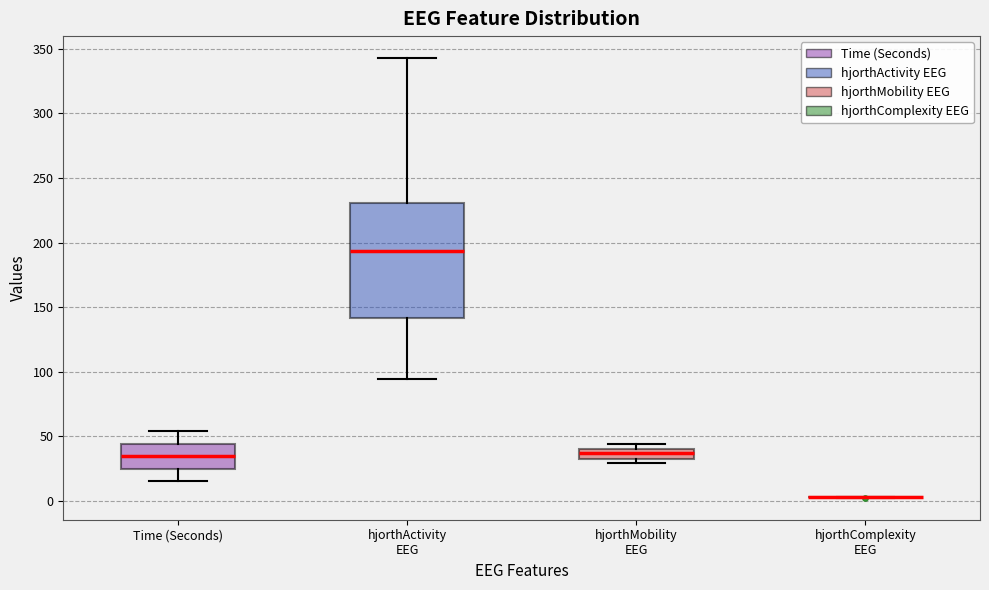

Reading left to right, transcribe this box plot: for each box, give where its median line is, the range the box spans, and where its two whiskers end, as read against the y-axis. The values are not printed on the chart, so give them approximately, as read against the axis.

Time (Seconds): median 35, box 25 to 45, whiskers 15 to 55
hjorthActivity EEG: median 195, box 140 to 230, whiskers 95 to 345
hjorthMobility EEG: median 35, box 30 to 40, whiskers 30 (just below the box's lower edge) to 45
hjorthComplexity EEG: box collapsed to a line at 5, whiskers 0 to 5